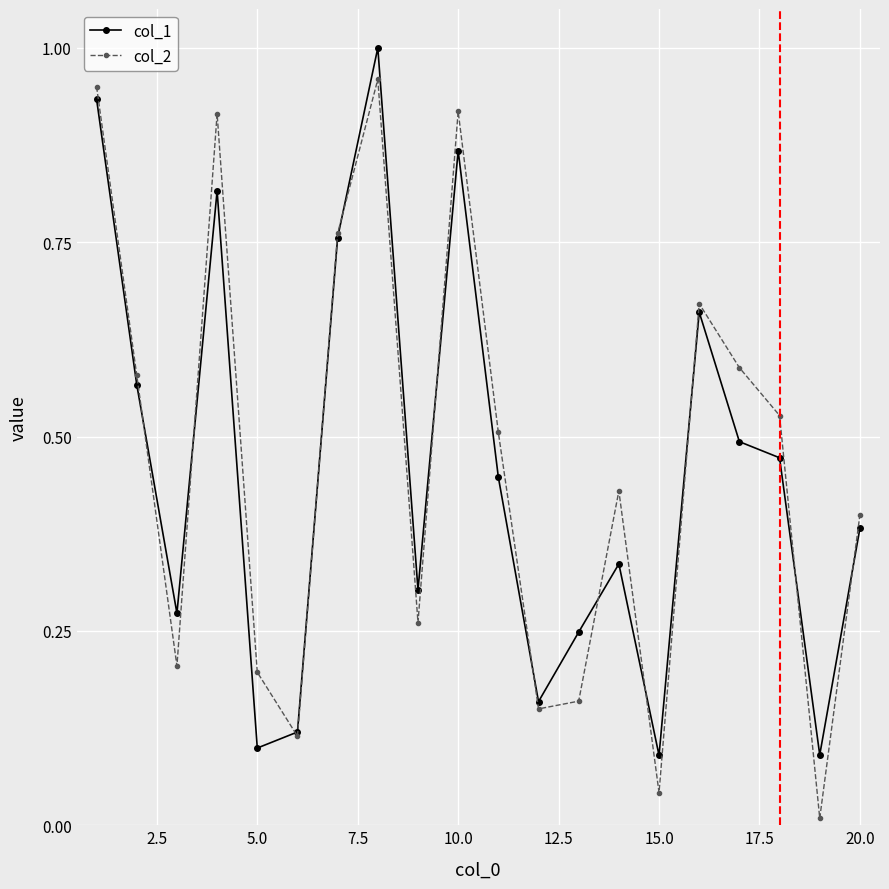

Does the chart display data point markers on the line(s)?

Yes